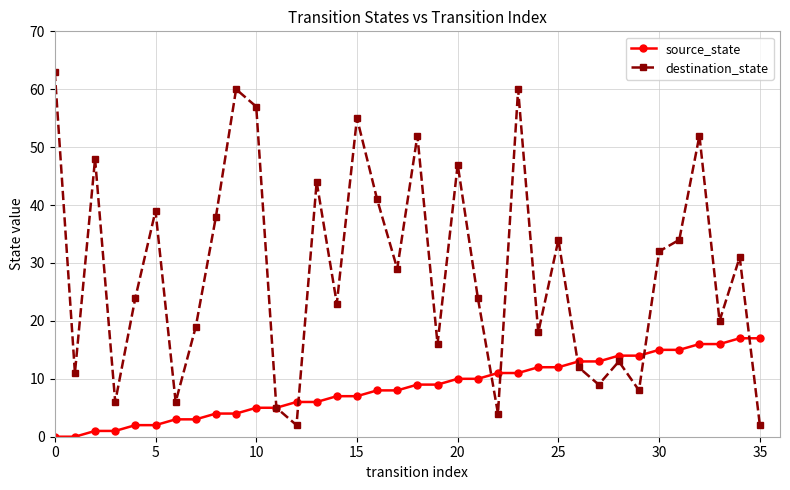

How many data points in source_state are less than 9?

18